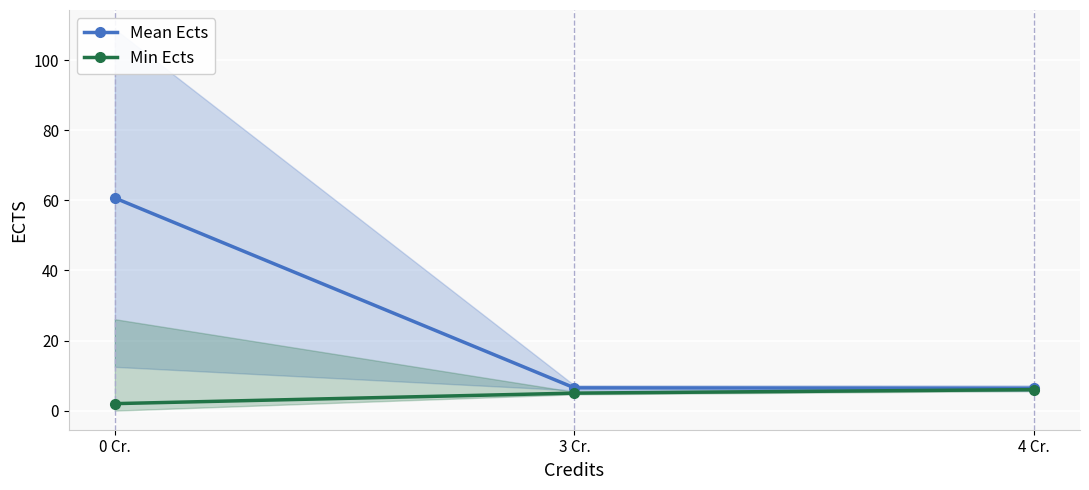

At which label is Min Ects closest to 4?

3 Cr.